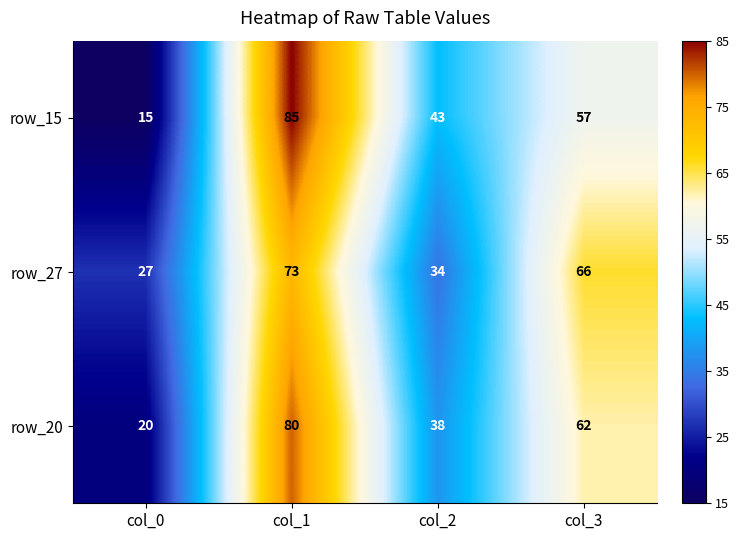

Rank the series at col_1 from lowest to highest value.

row_27, row_20, row_15